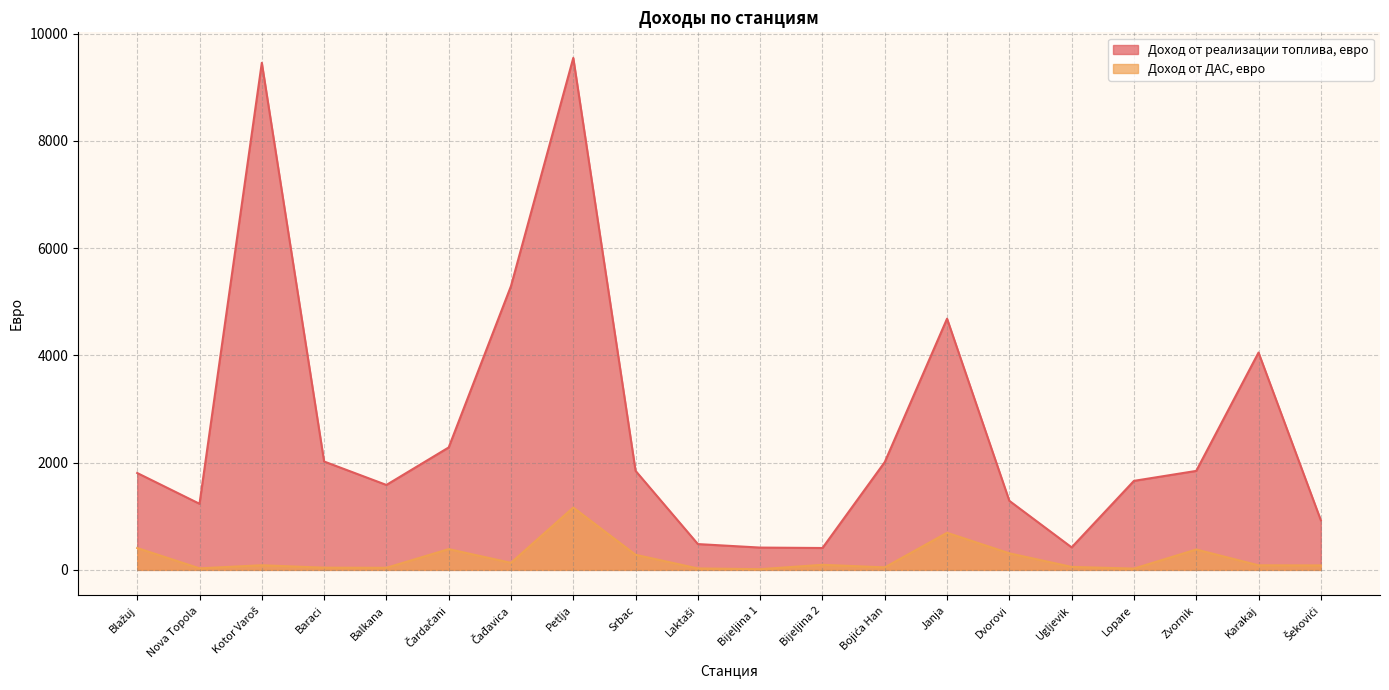

What is the label of the 13th point from the right?

Petlja